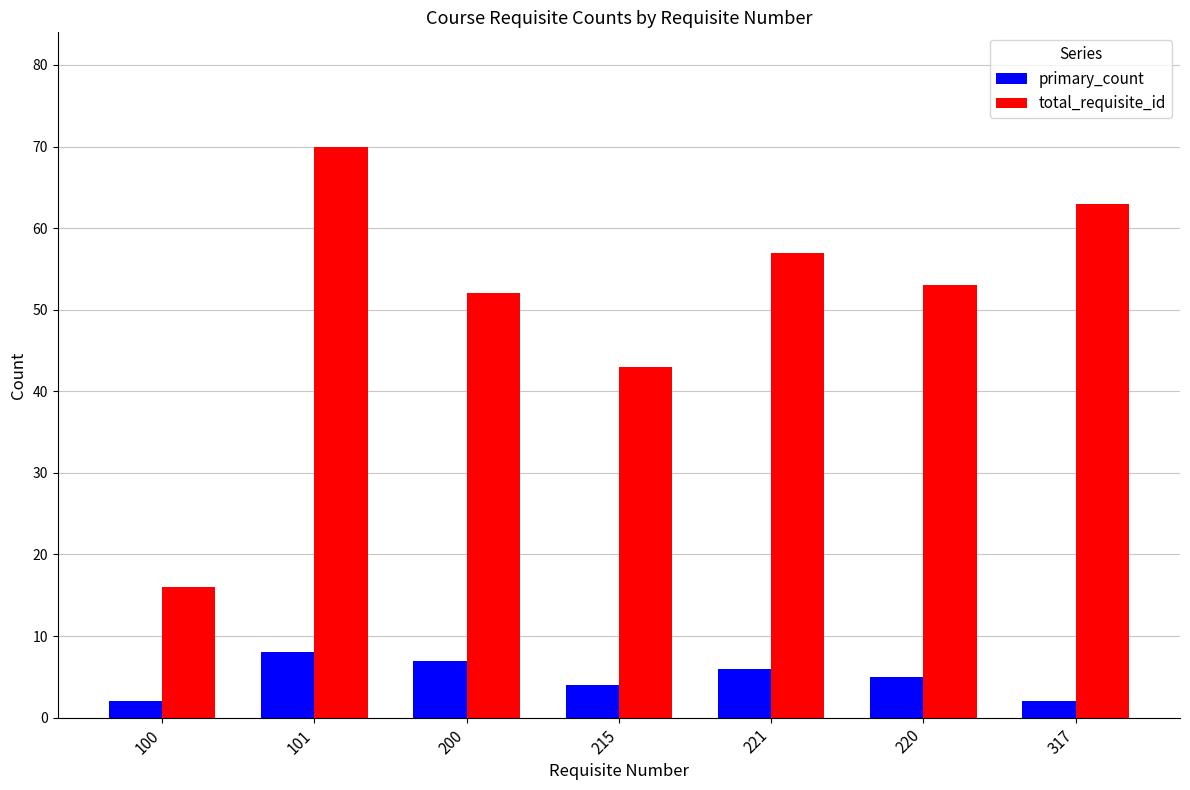

What is the sum of all total_requisite_id values?

354